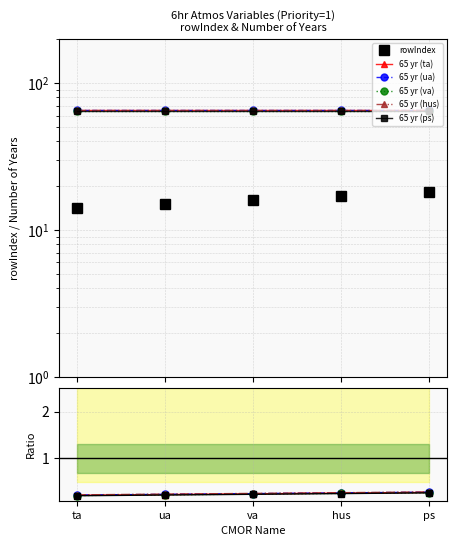

Rank the categories by value from highest to lowest.

ps, hus, va, ua, ta